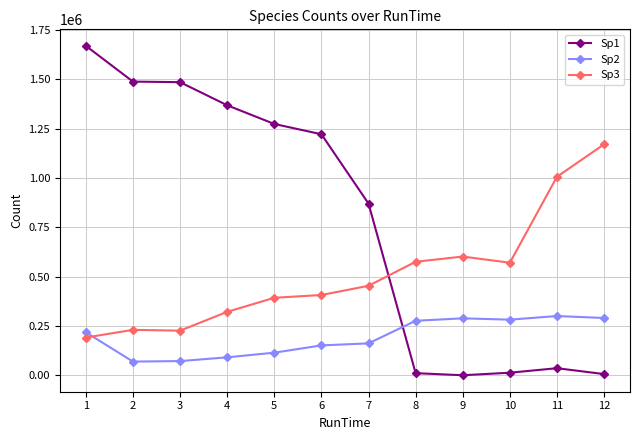

How many categories are shown in the chart?

12